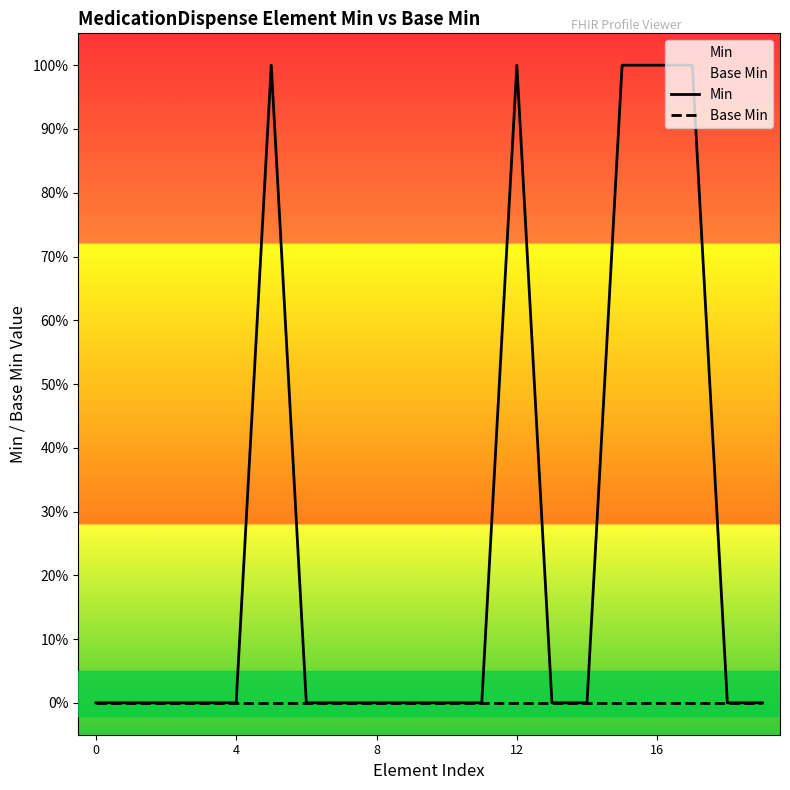

True or false: Base Min and Min intersect in this chart.

False